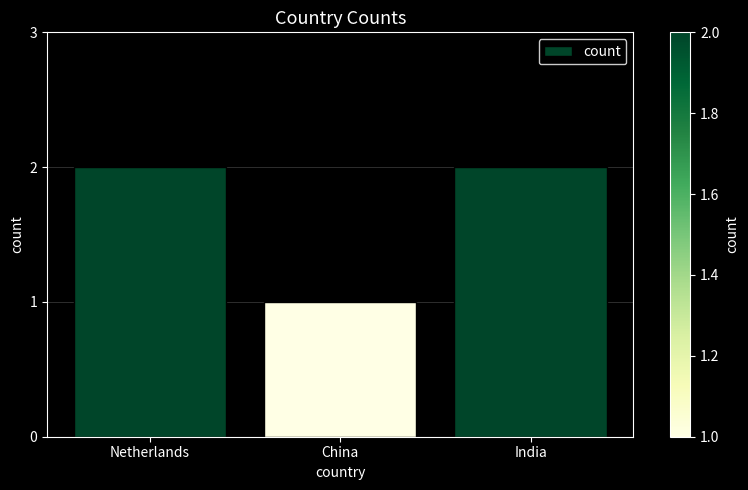

Which label corresponds to the smallest value in the chart?

China